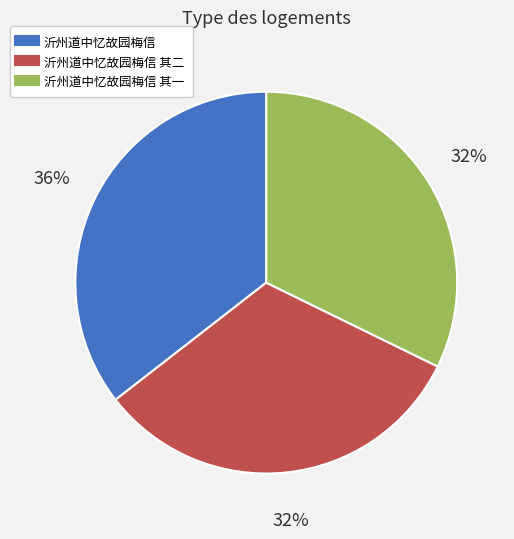

To the nearest percent, what is the average slice percentage?

33%